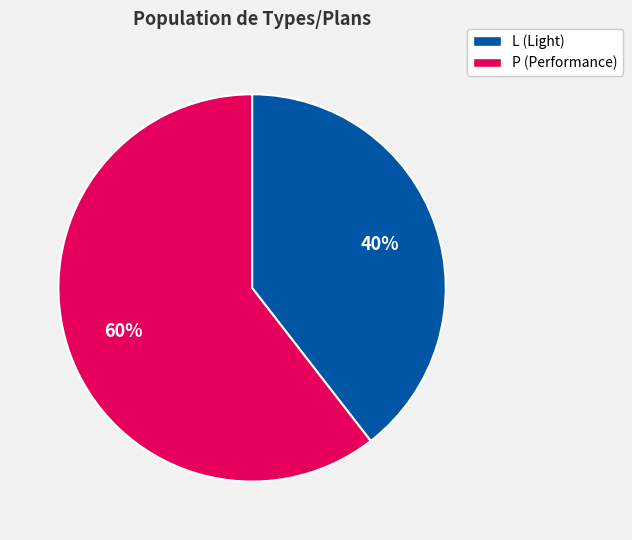

Which category accounts for the majority?

P (Performance)